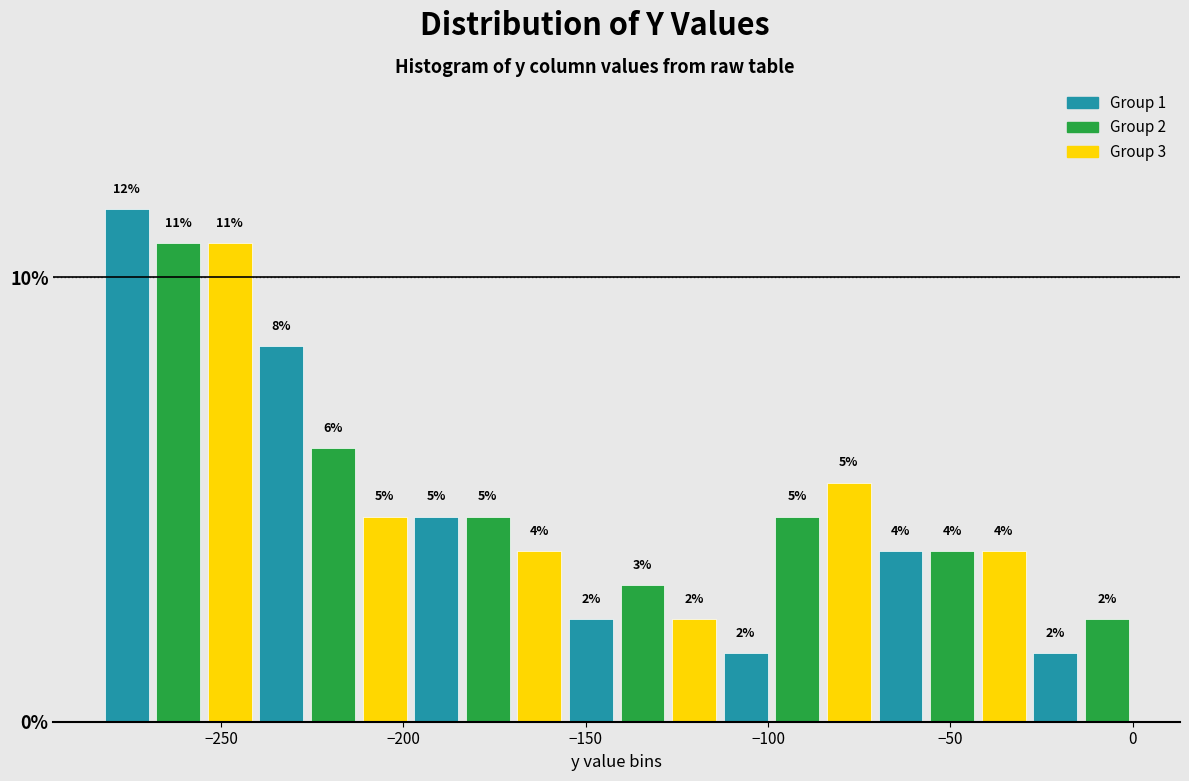

Around what value on the x-axis is the tallest bar? Give the approximate position of its centre, as read against the axis.

-275